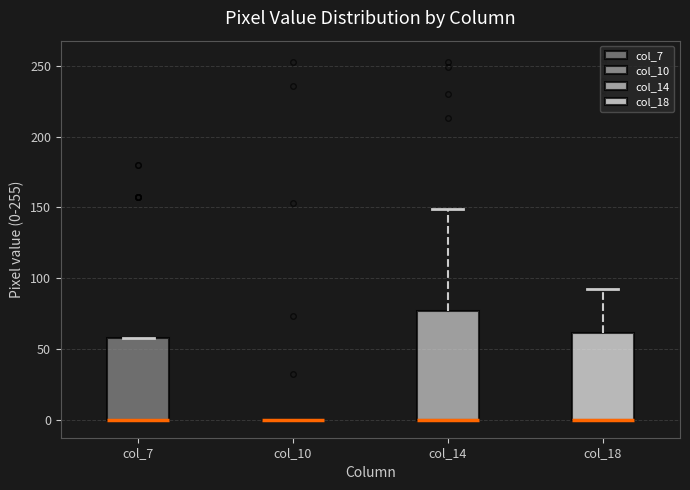

Comparing the boxes themselves (not the whiskers), which one is the tallest?

col_14